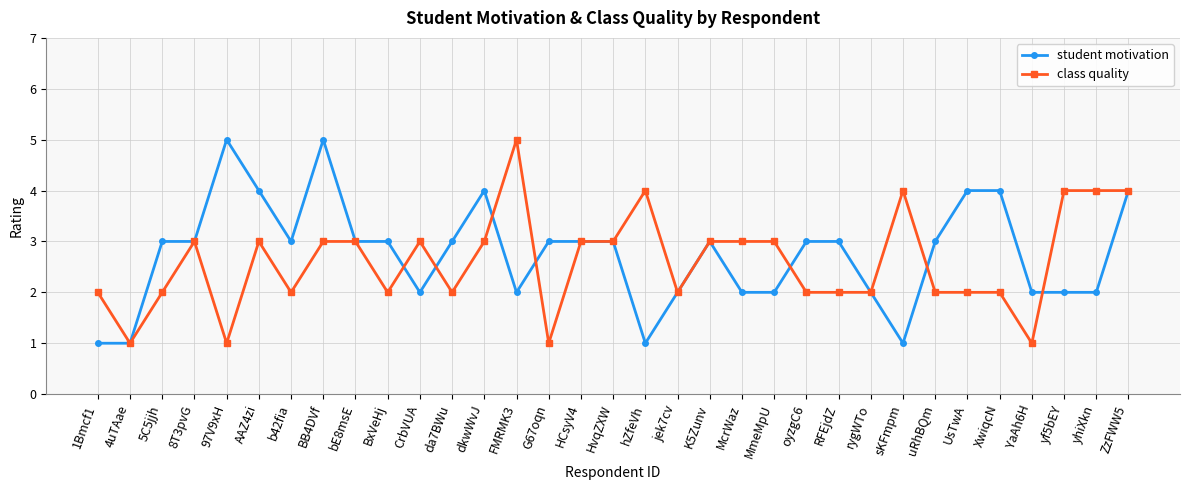

What is the total value across all series at hZfeVh?

5